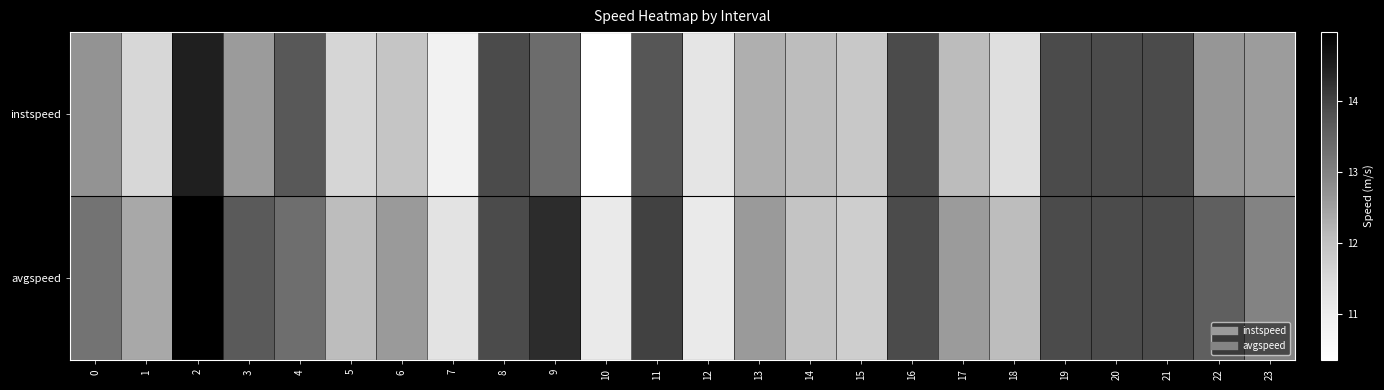

Reading right to left, list all the values displayed in this chart.

instspeed: 23=12.6	22=12.6	21=13.9	20=13.9	19=13.9	18=11.4	17=12.1	16=13.9	15=11.9	14=12.1	13=12.3	12=11.2	11=13.7	10=10.4	9=13.4	8=13.9	7=10.9	6=11.9	5=11.6	4=13.7	3=12.6	2=14.5	1=11.5	0=12.7
avgspeed: 23=13.0	22=13.6	21=13.9	20=13.9	19=13.9	18=12.1	17=12.6	16=13.9	15=11.7	14=11.9	13=12.6	12=11.1	11=14.0	10=11.1	9=14.3	8=13.9	7=11.2	6=12.6	5=12.1	4=13.3	3=13.7	2=15.0	1=12.4	0=13.2